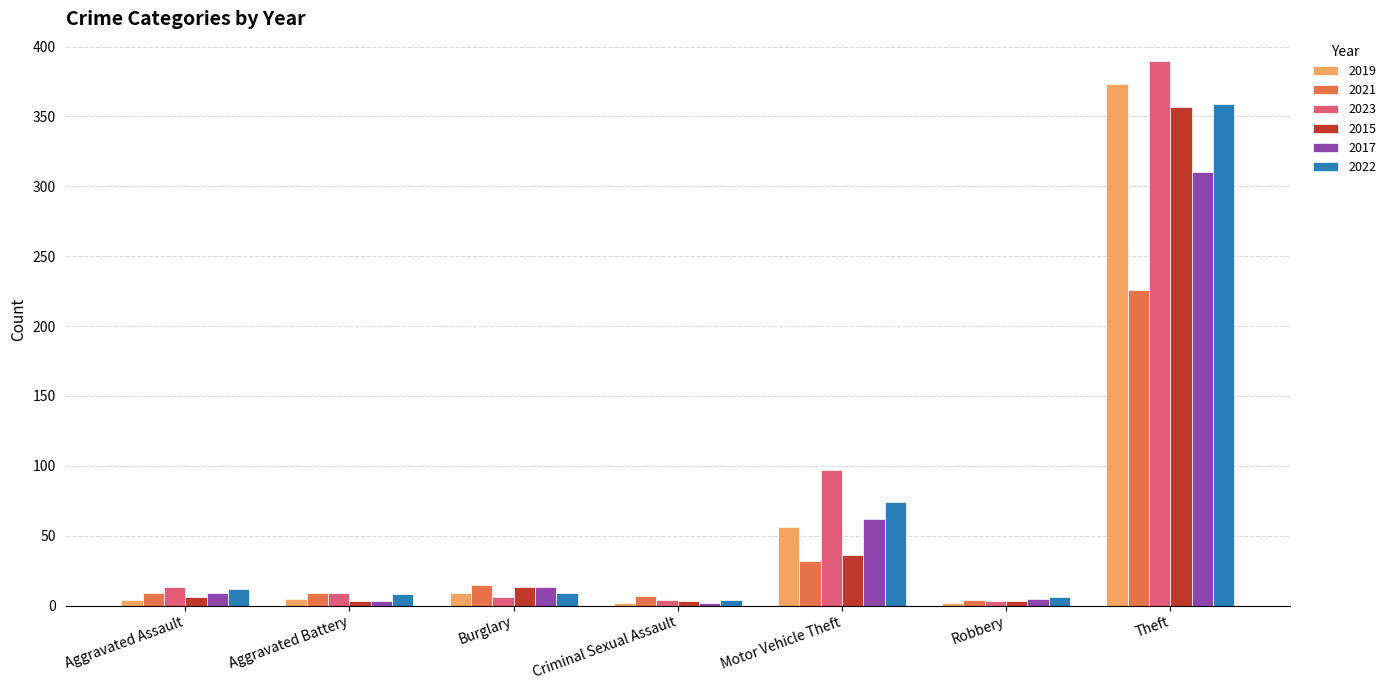

The value of 2019 at Theft is 373. True or false?

True